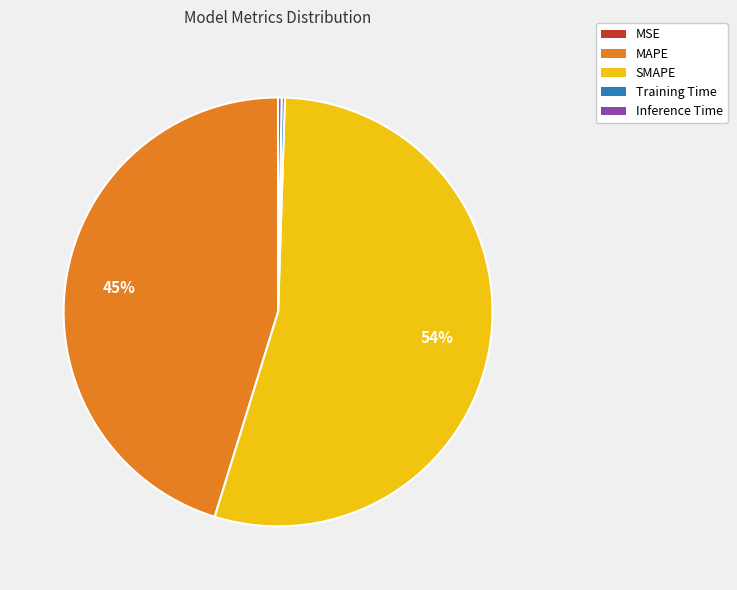

To the nearest percent, what is the average slice percentage?

20%